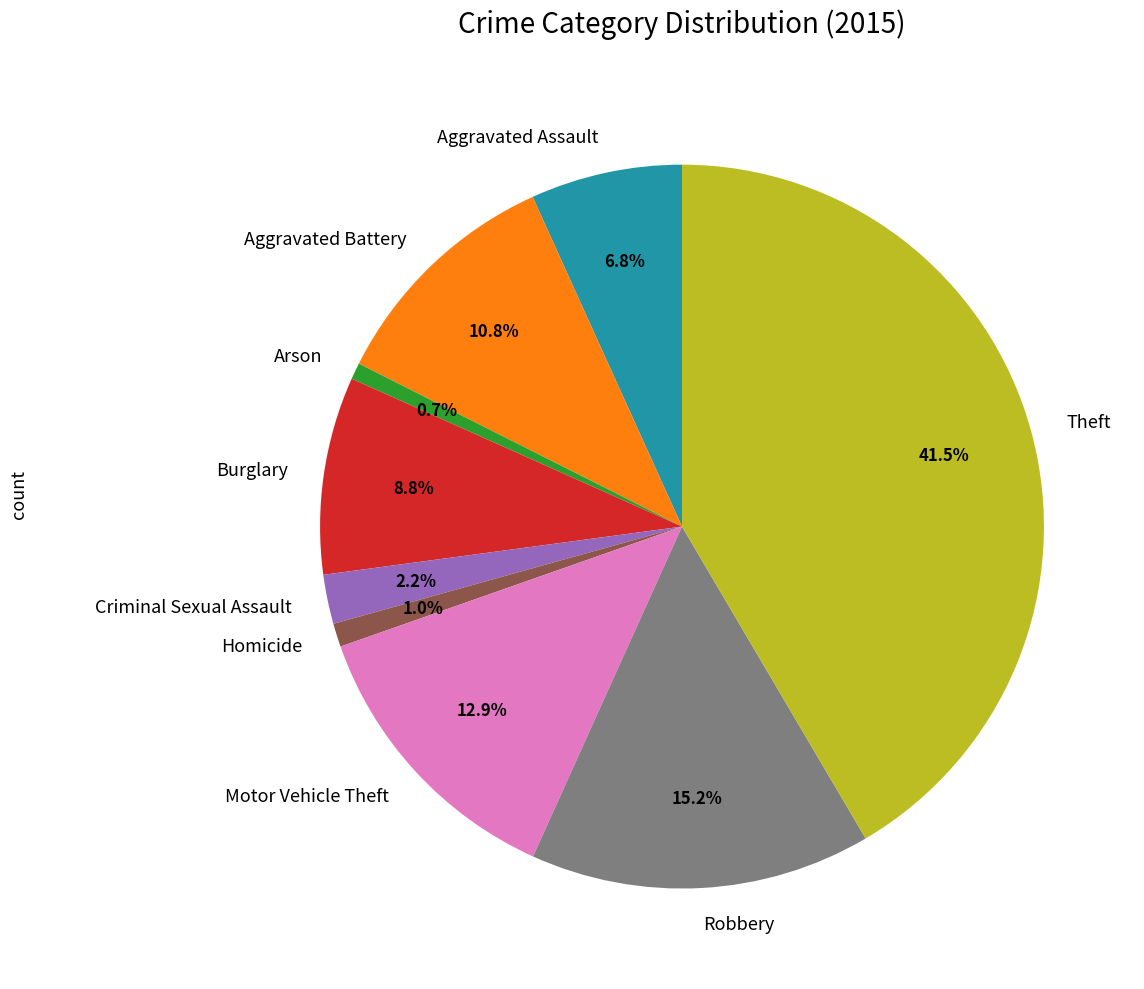

The Robbery slice represents 15% of the pie. True or false?

True